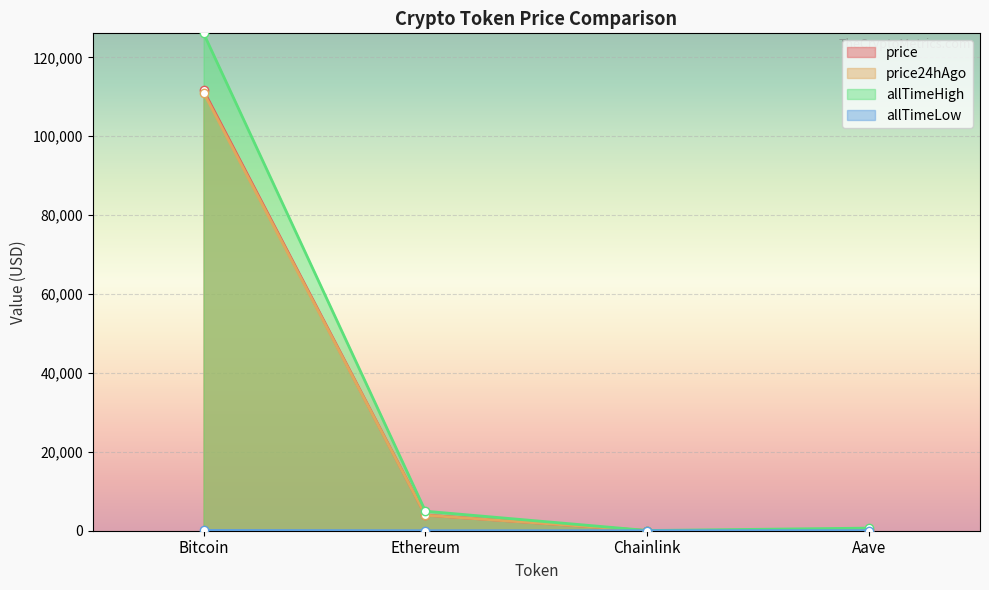

List the series in order of their peak value, lowest first.

allTimeLow, price24hAgo, price, allTimeHigh